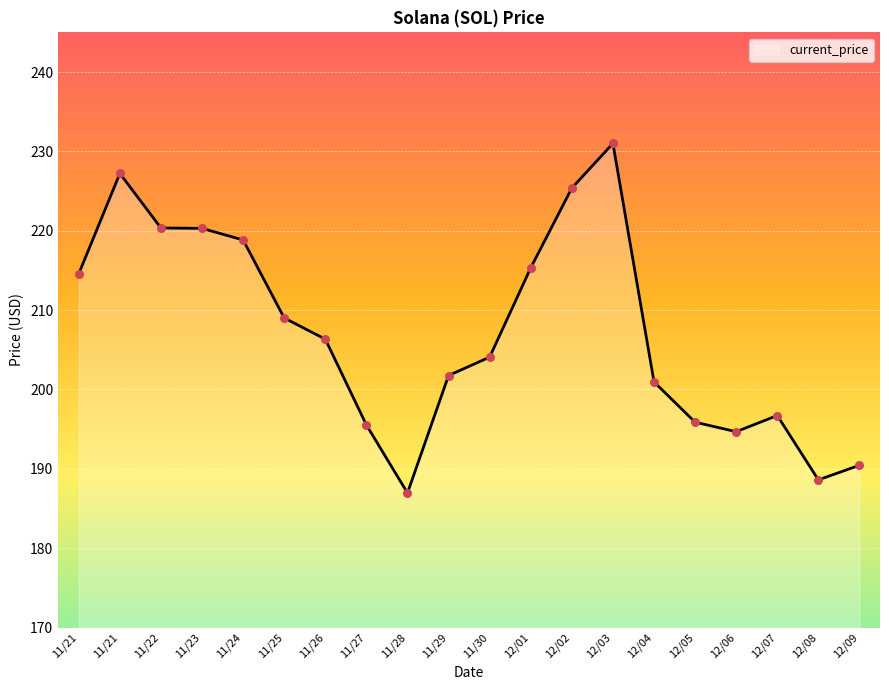

Which has a higher value, 11/26 or 12/08?

11/26